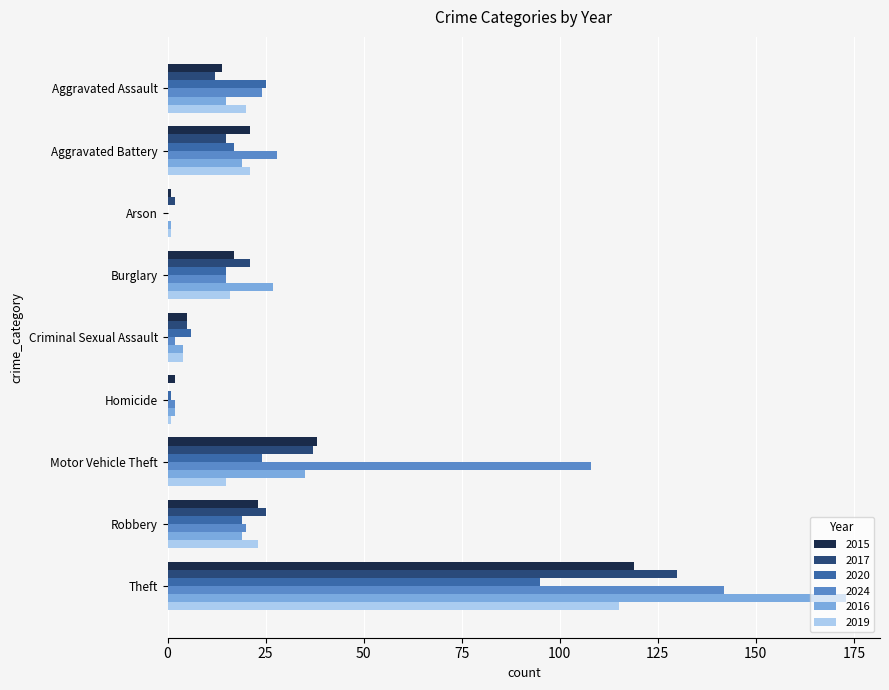

Where is 2016 nearest to the value 87?

Motor Vehicle Theft